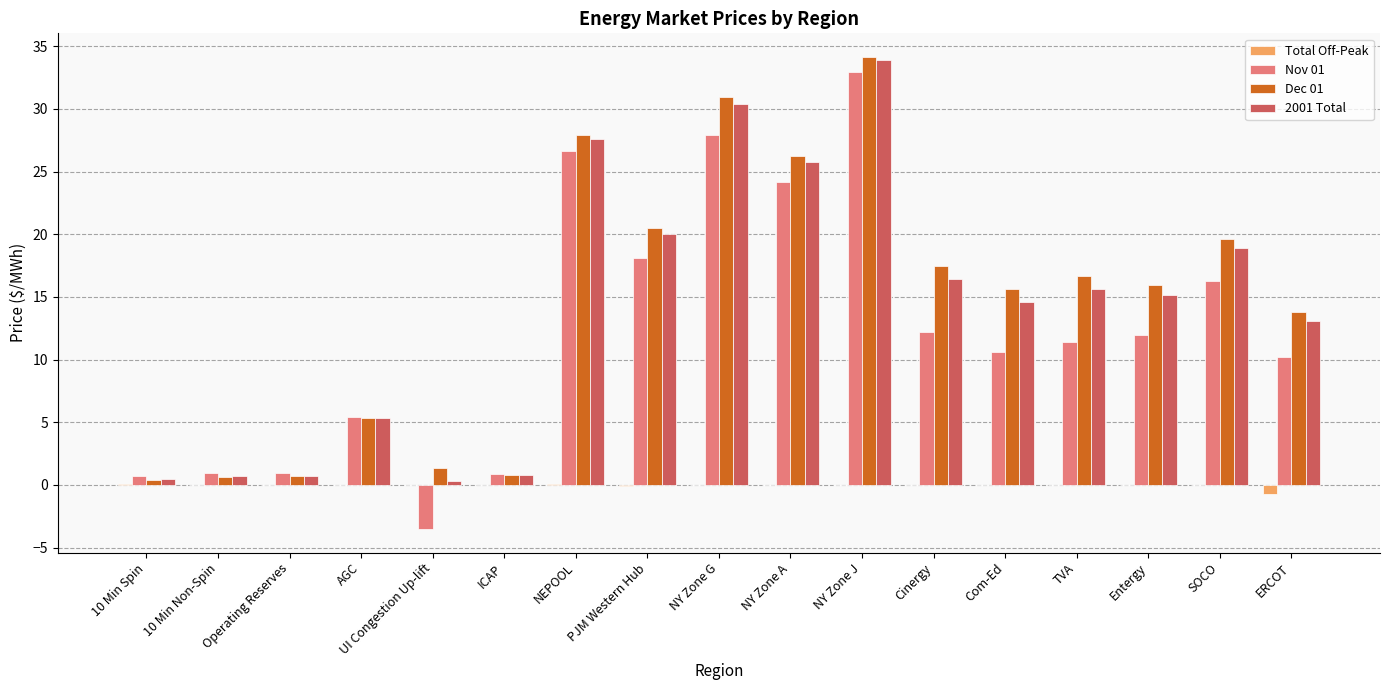

How many categories are shown in the chart?

17